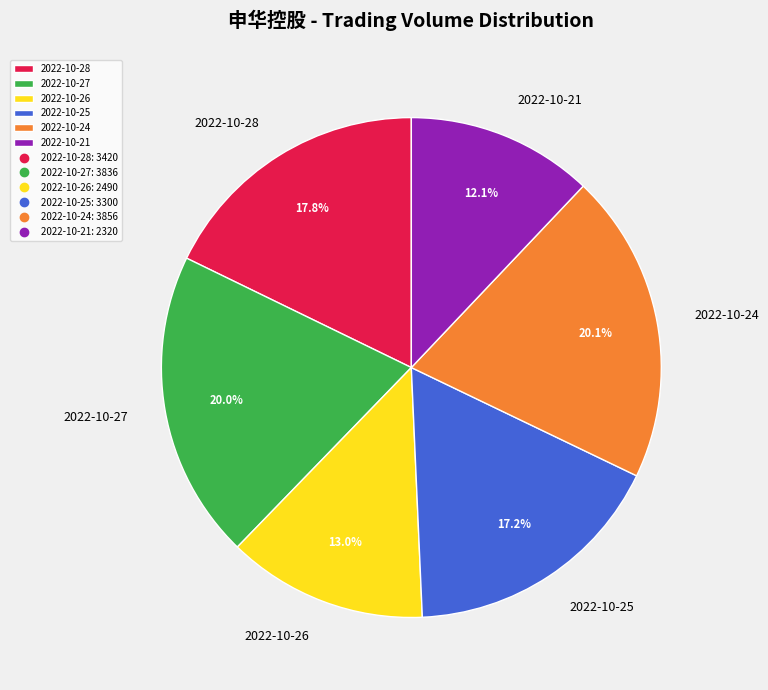

How many slices are in this pie chart?

6